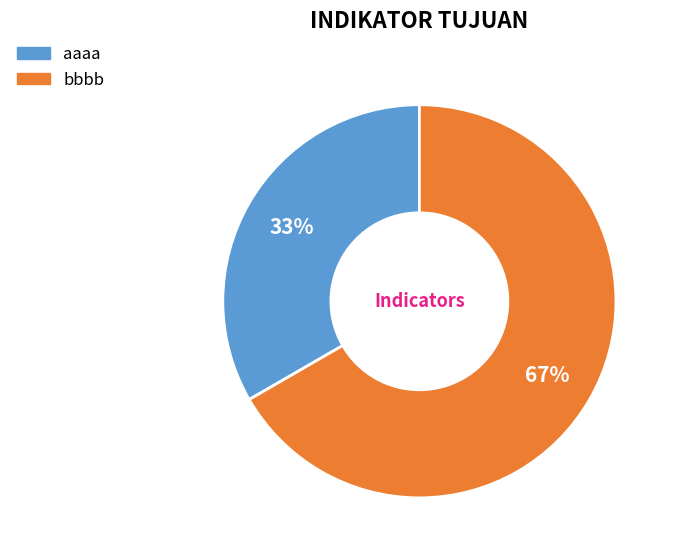

Which slice represents more than half of the pie?

bbbb